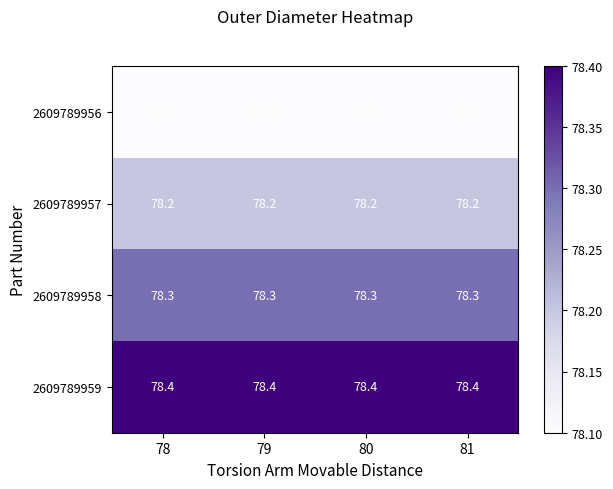

The 2609789959 series shows 104.5 at 78. True or false?

False